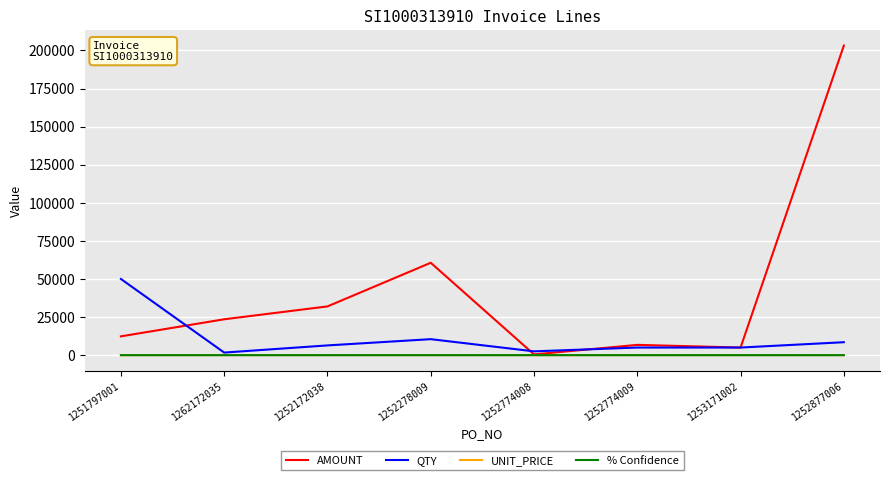

Which series has the largest total across all categories?

AMOUNT